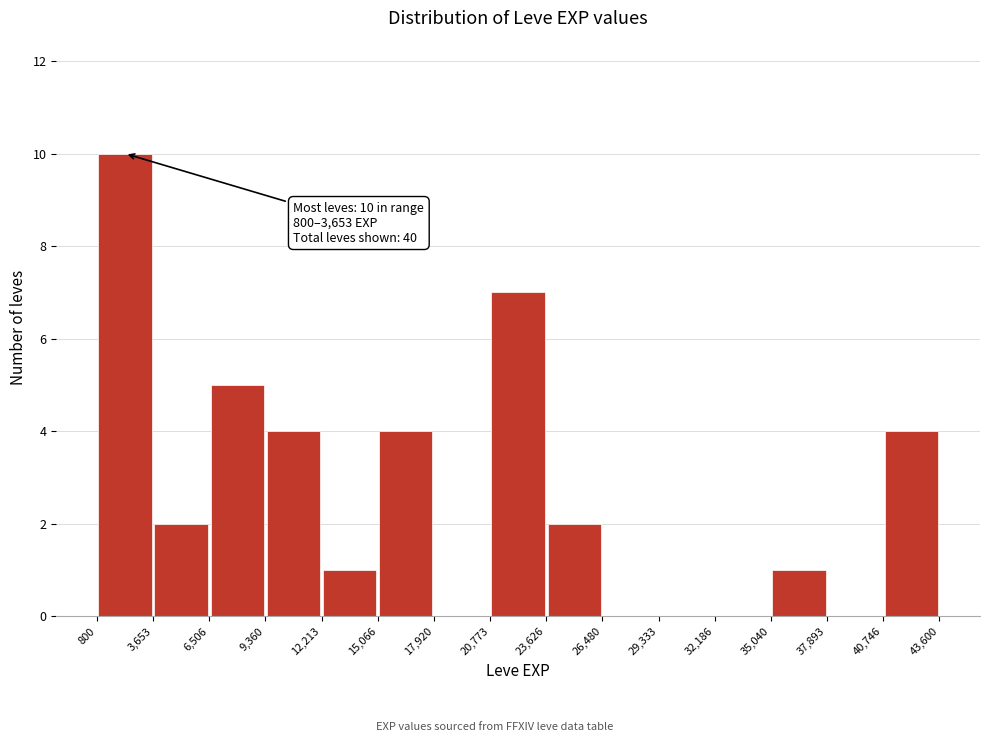

Which range on the x-axis has the tallest bar?

800 to 3,653